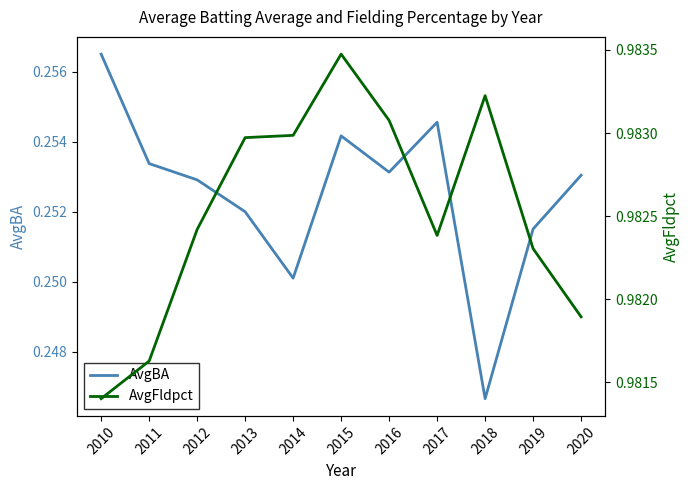

Which series has the largest total across all categories?

AvgFldpct